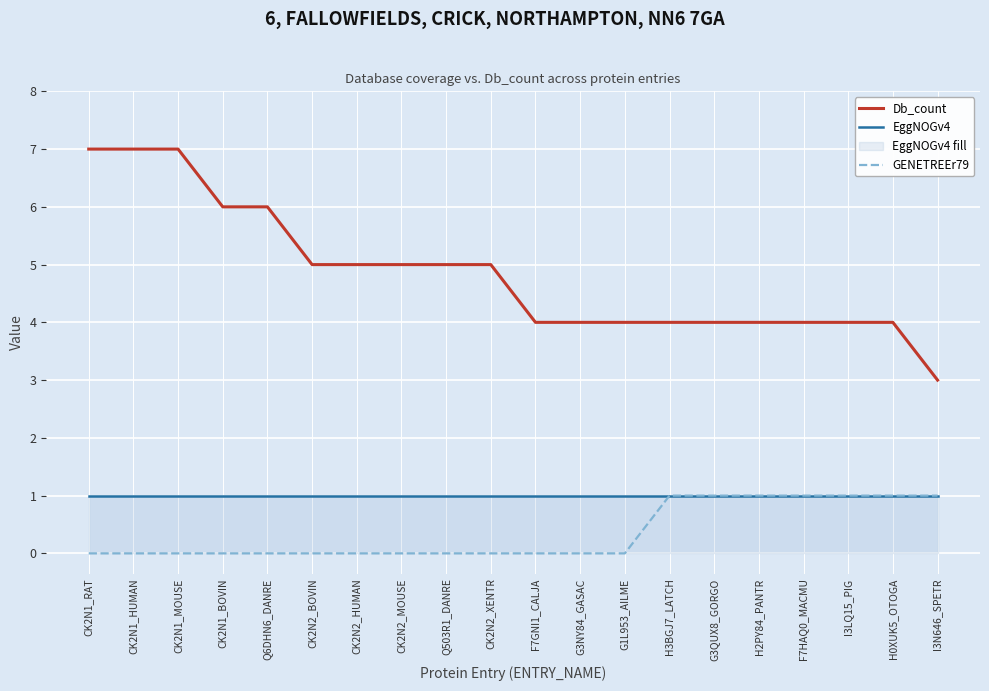

Where does the Db_count series first go above 5?

CK2N1_RAT